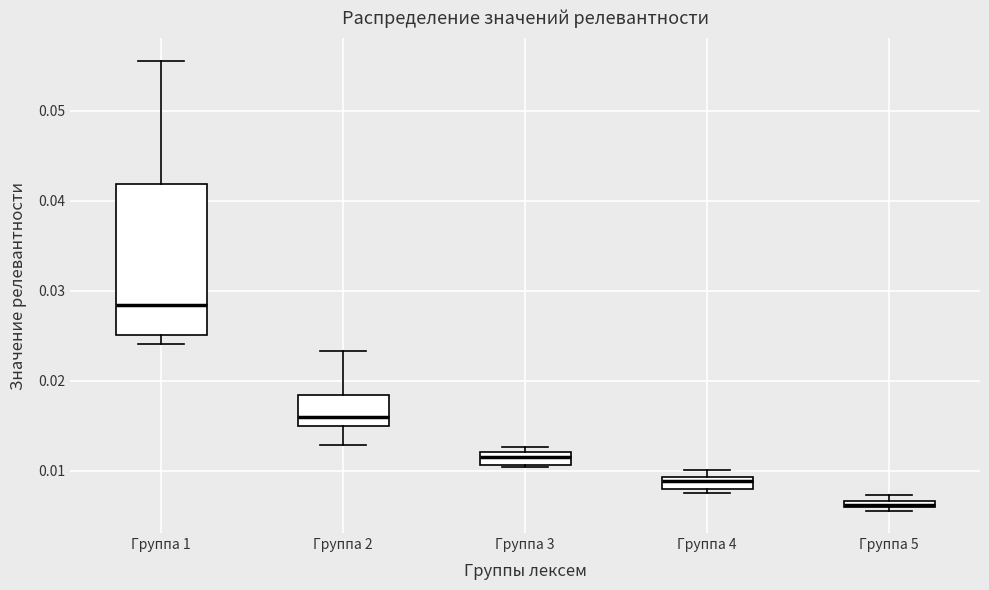

Where is the upper edge of the box for Группа 2 on the y-axis? The values are not printed on the chart, so give them approximately, as read against the axis.

0.018